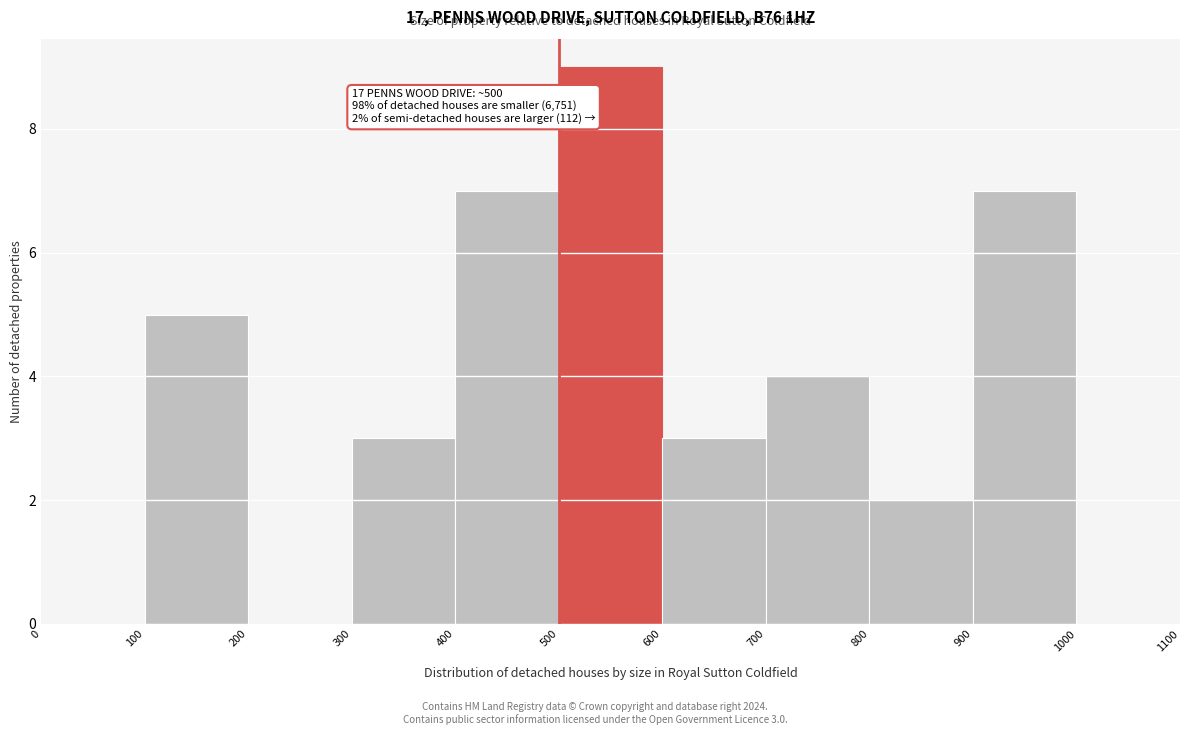

Over which range of the x-axis is the bar tallest?

500 to 600